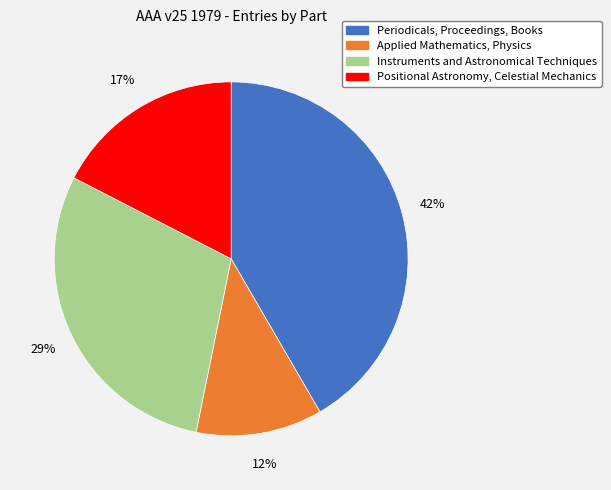

To the nearest percent, what is the difference between the largest and smallest slice percentages?

30%